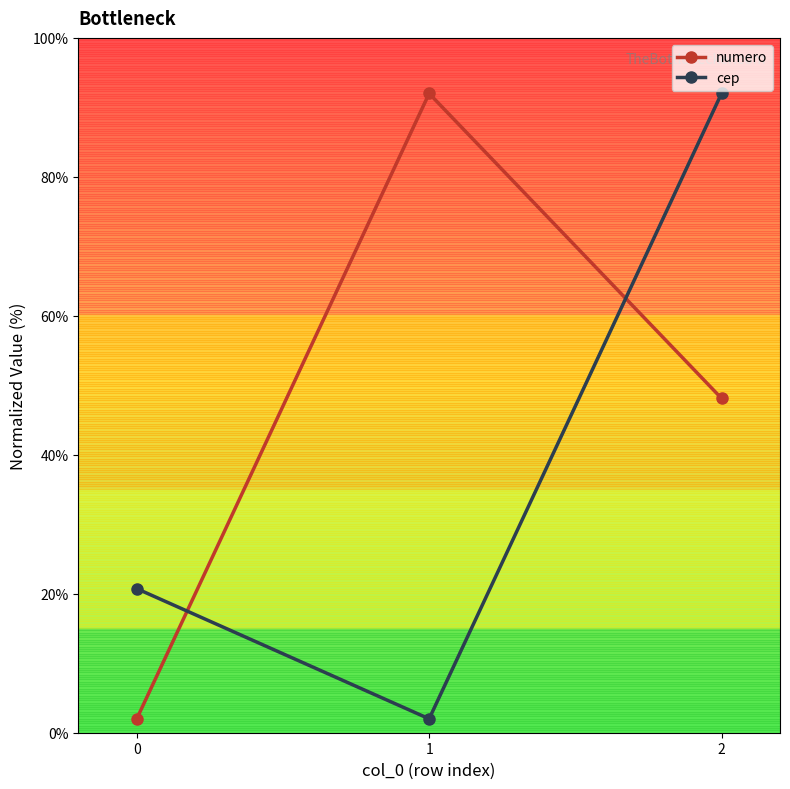

True or false: cep has a value of 92.0 at 2.

True